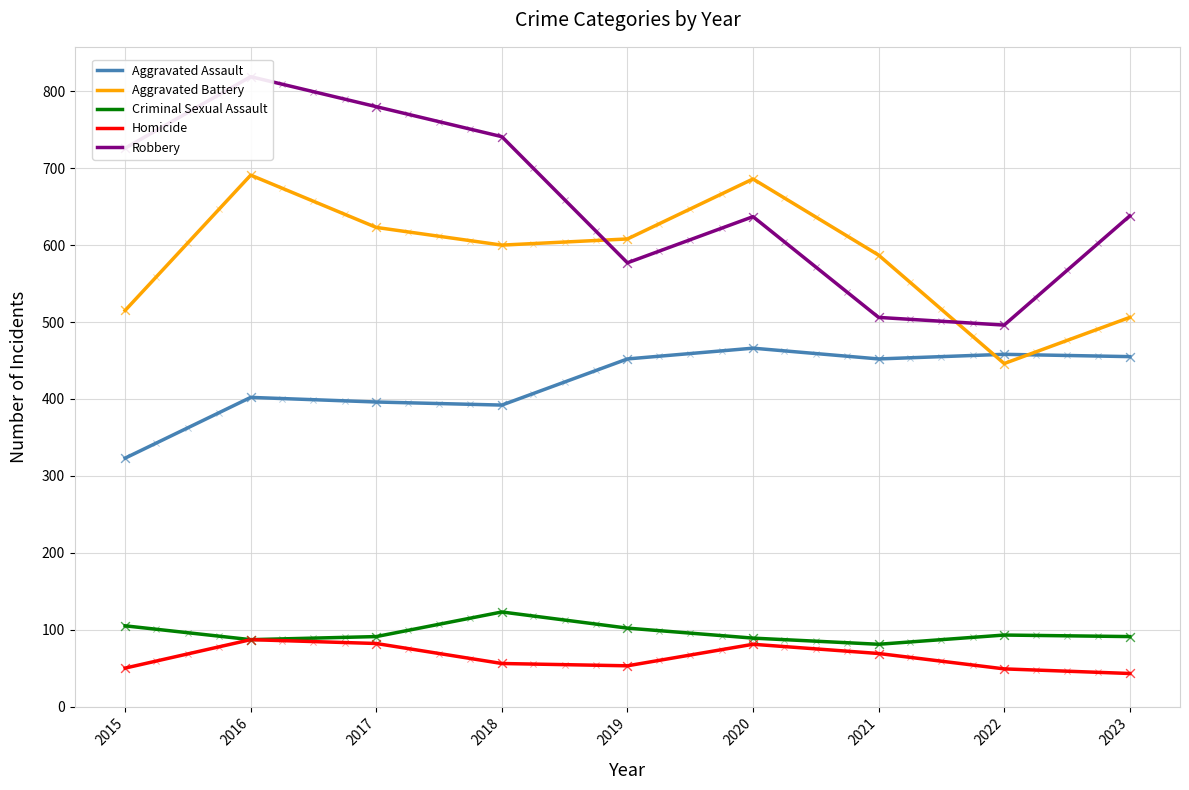

Which series contains the highest Y value?

Robbery